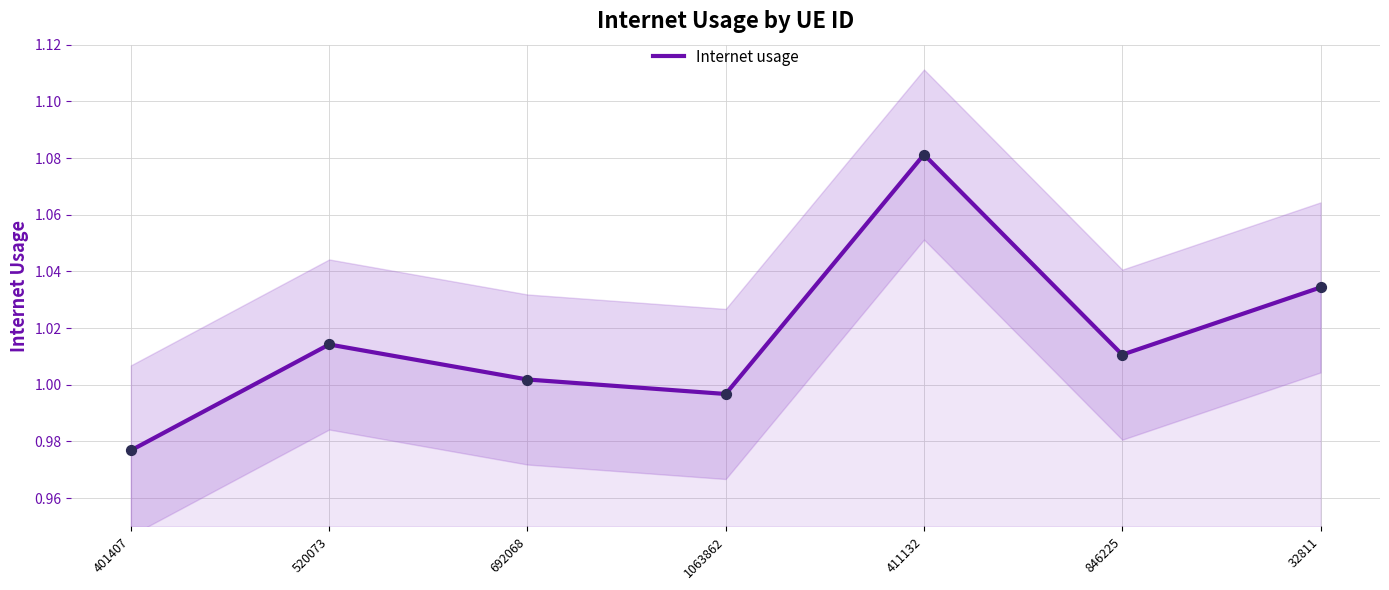

Which has a higher value, 692068 or 32811?

32811